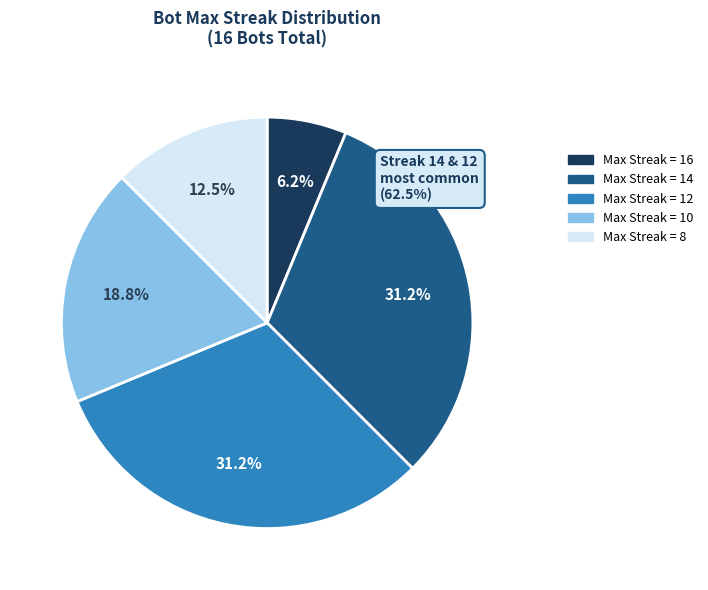

What percentage is the 14 slice, to the nearest percent?

31%